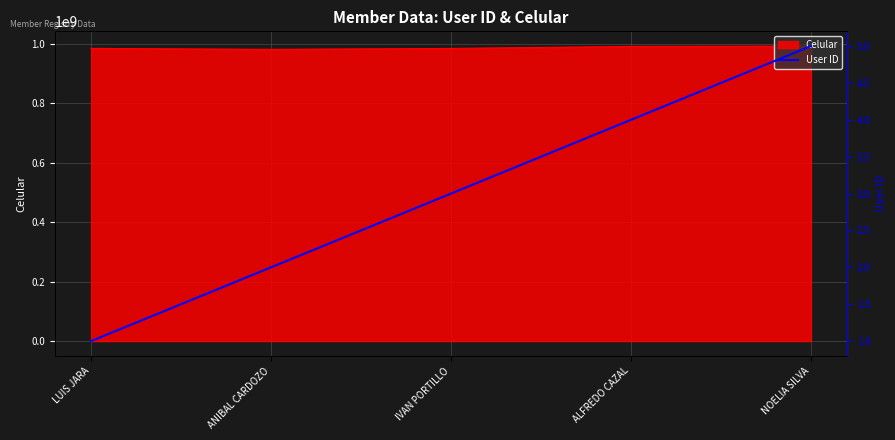

Which category has the highest value across all series?

NOELIA SILVA